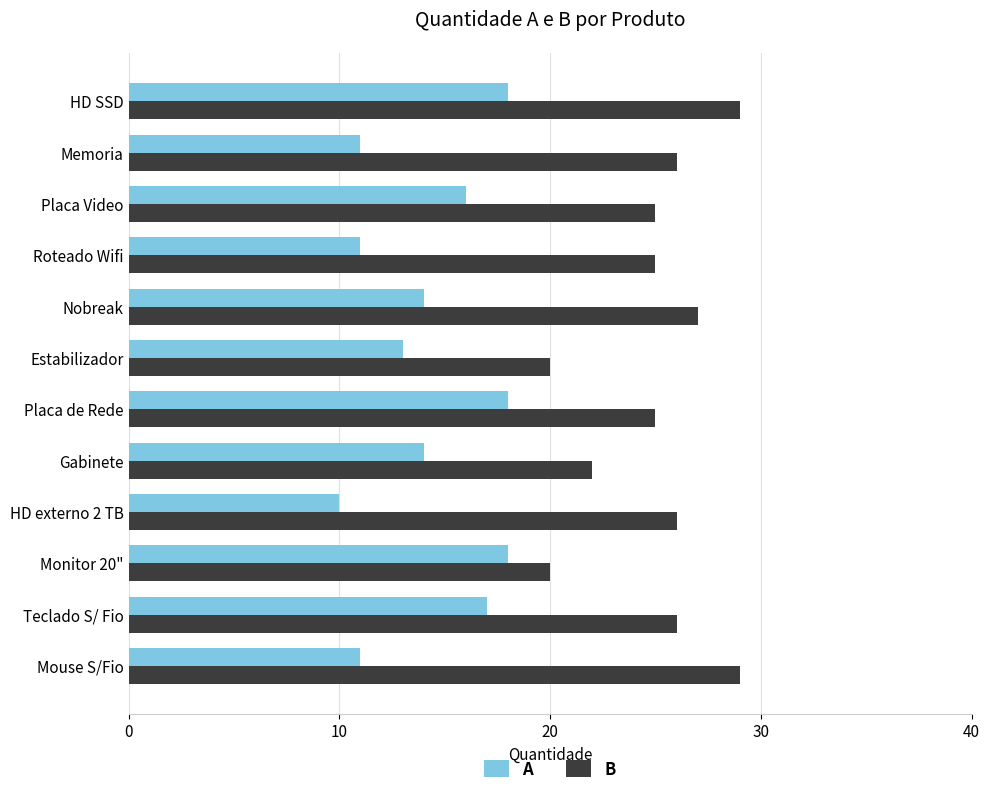

Between Gabinete and Placa Video, which series saw the biggest shift?

B